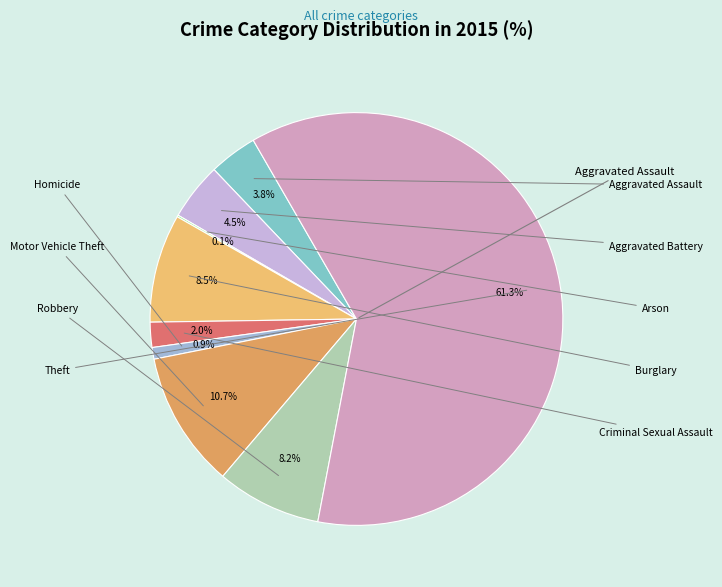

How many slices are in this pie chart?

9